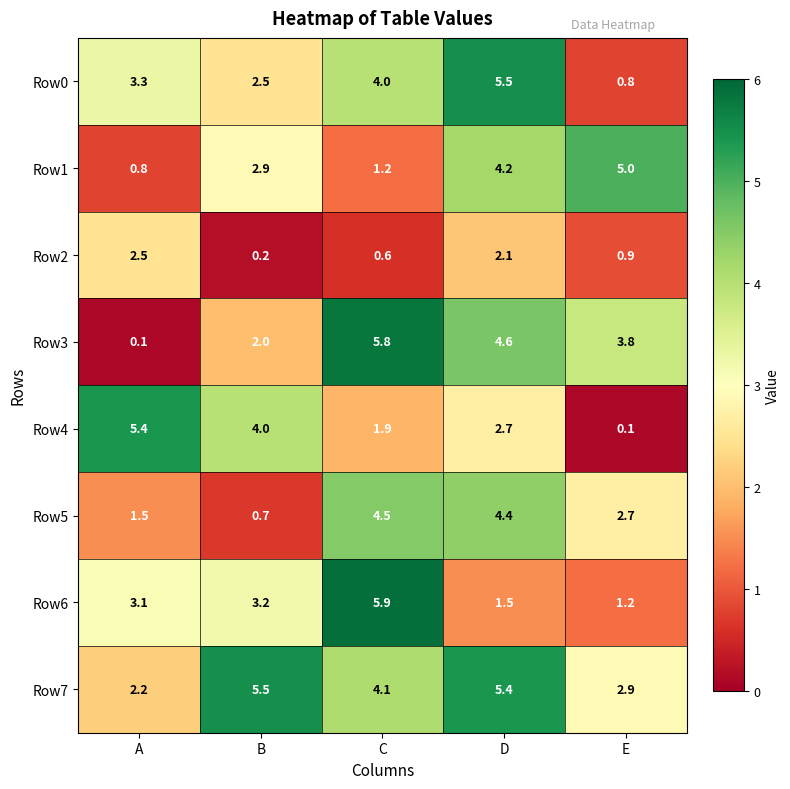

Is the value of Row5 at A greater than the value of Row4 at B?

No